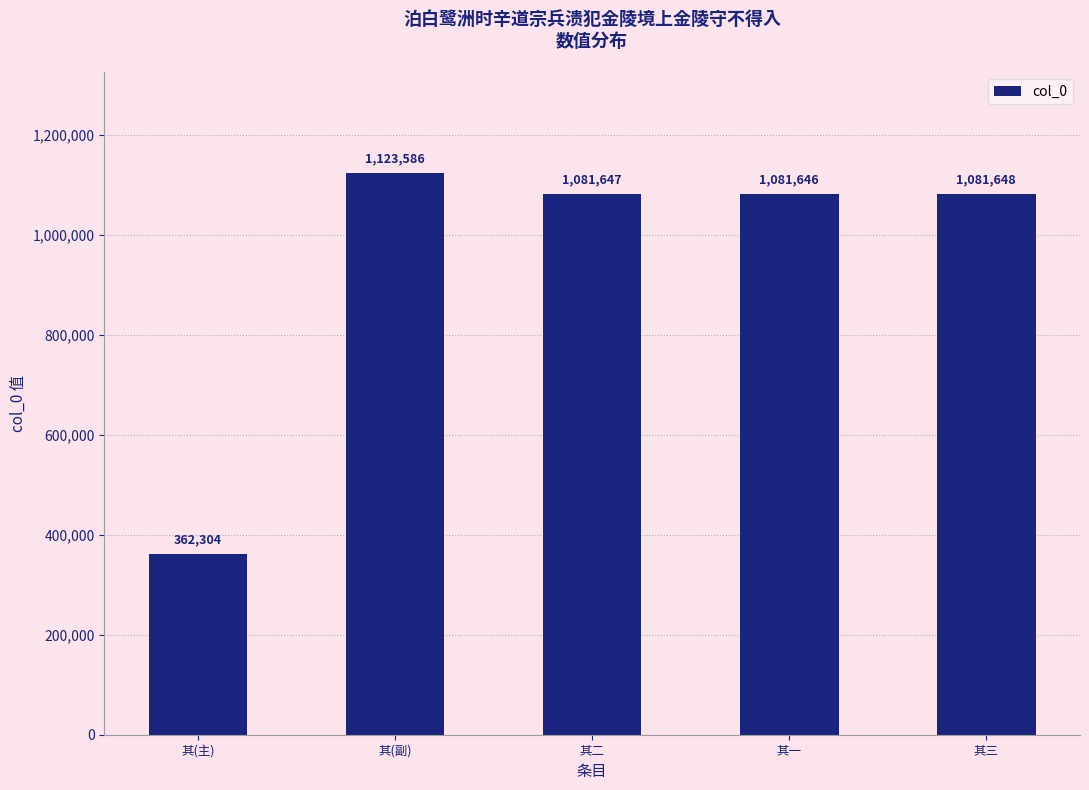

At which label is the value closest to 742945?

其一